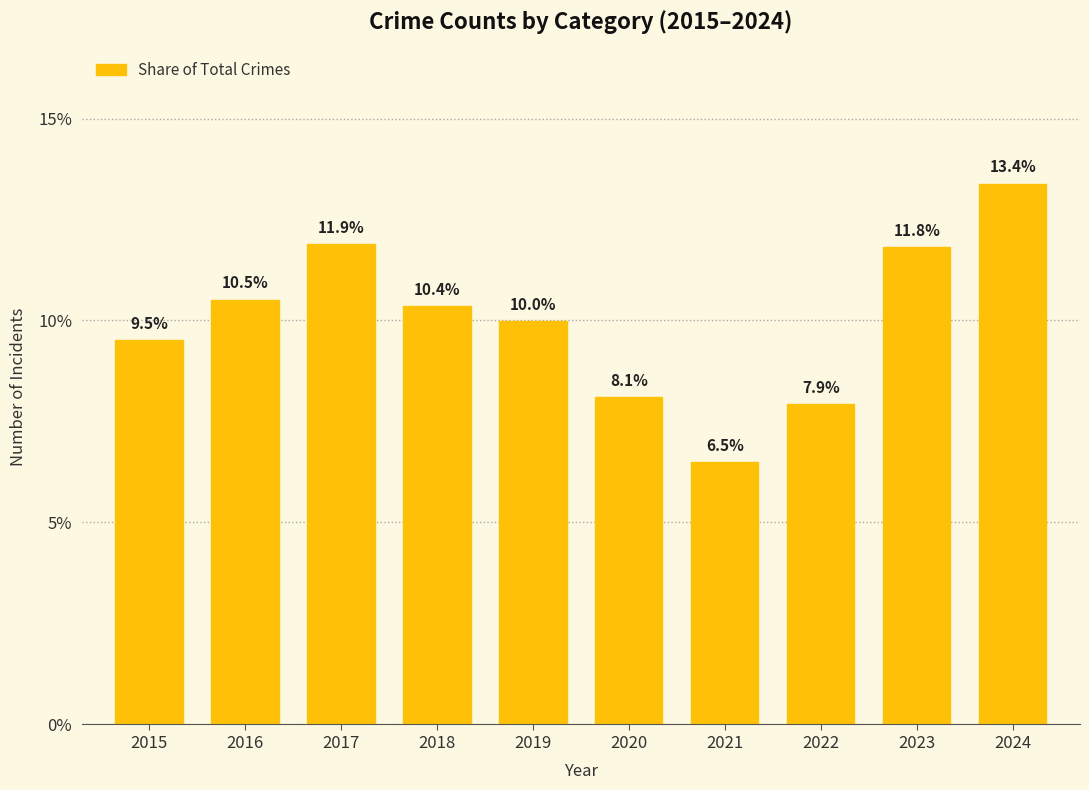

True or false: the data shows 0.1 at 2022.

True